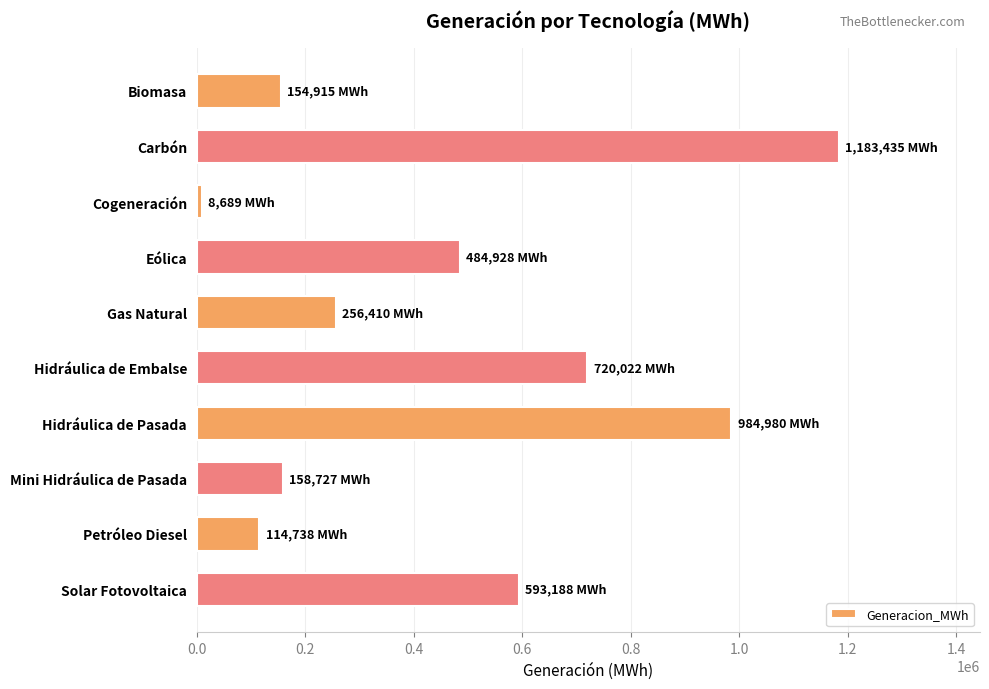

What is the change in value from Carbón to Gas Natural?

-927024.5